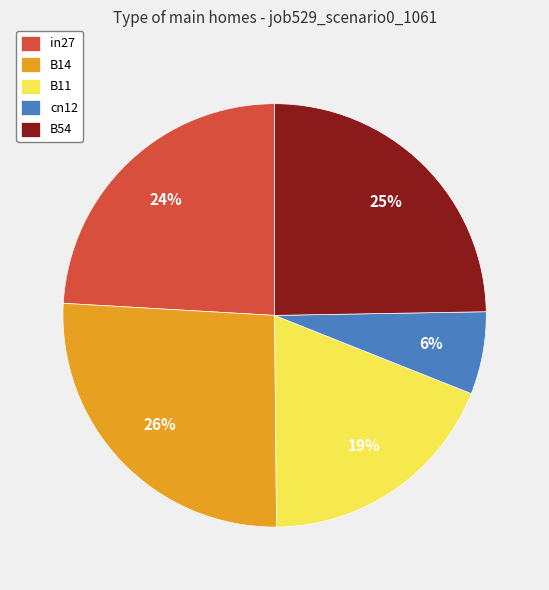

How many slices are in this pie chart?

5